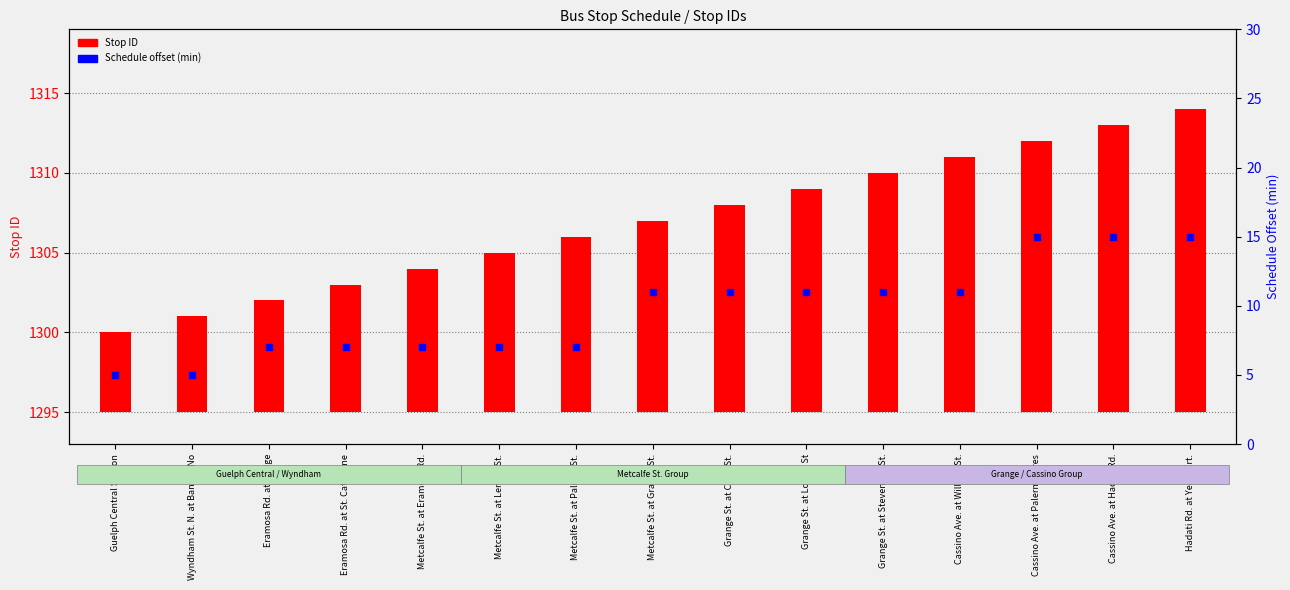

Which series has the largest Y range (max minus min)?

Stop ID